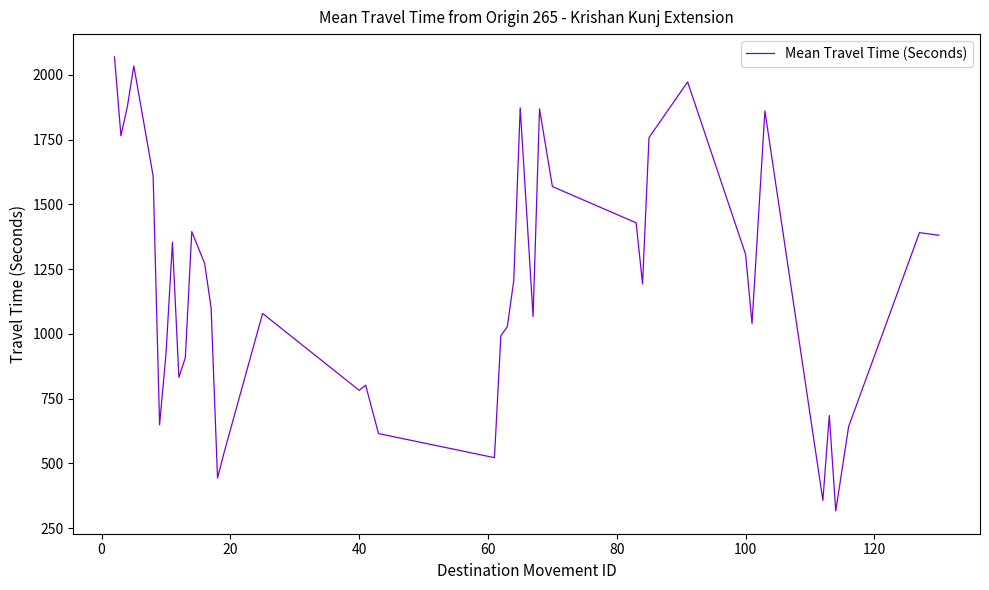

What is the minimum value shown in the chart?

316